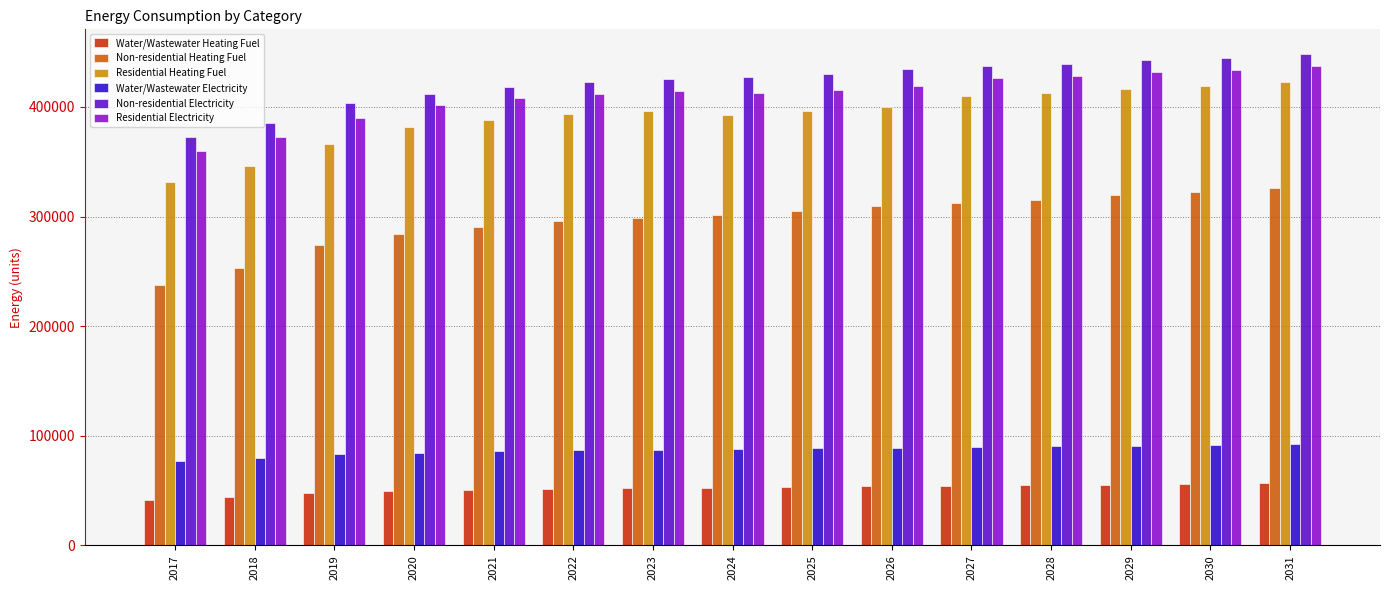

How many values in the Water/Wastewater Electricity series are below 87928?

7